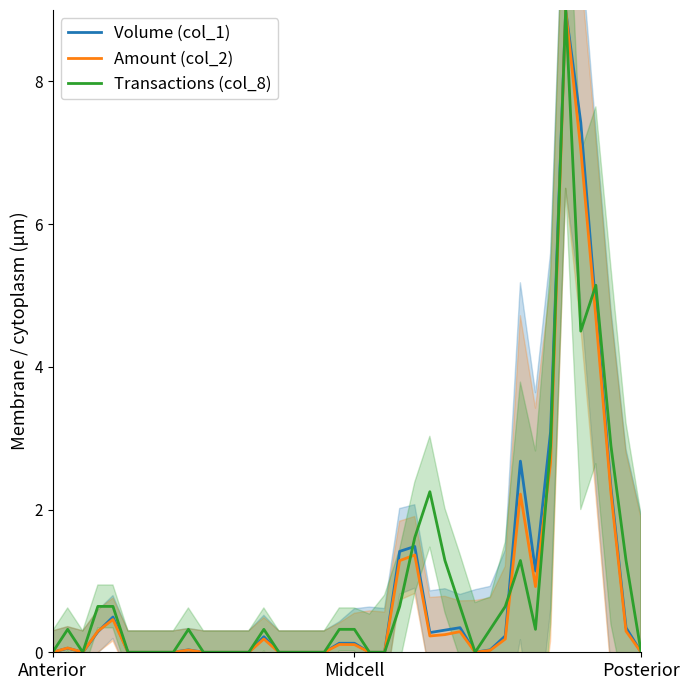

List the series in order of their overall mean, highest first.

Transactions (col_8), Volume (col_1), Amount (col_2)